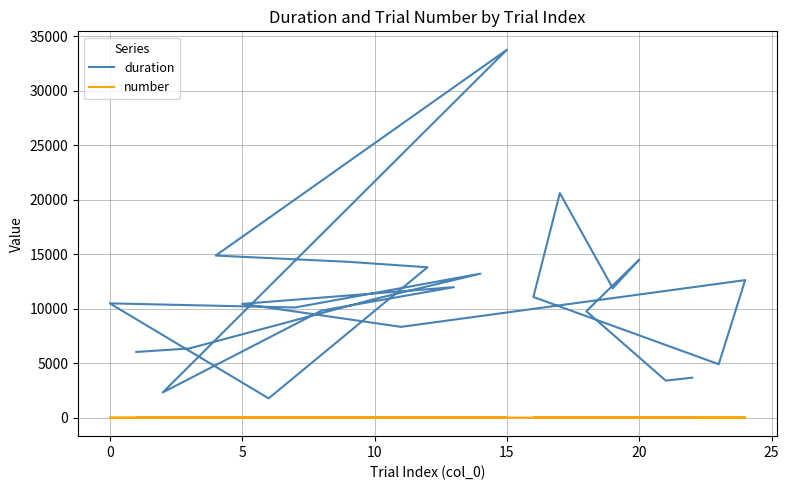

What is the value of the number point at the 21st from the left?

6.0